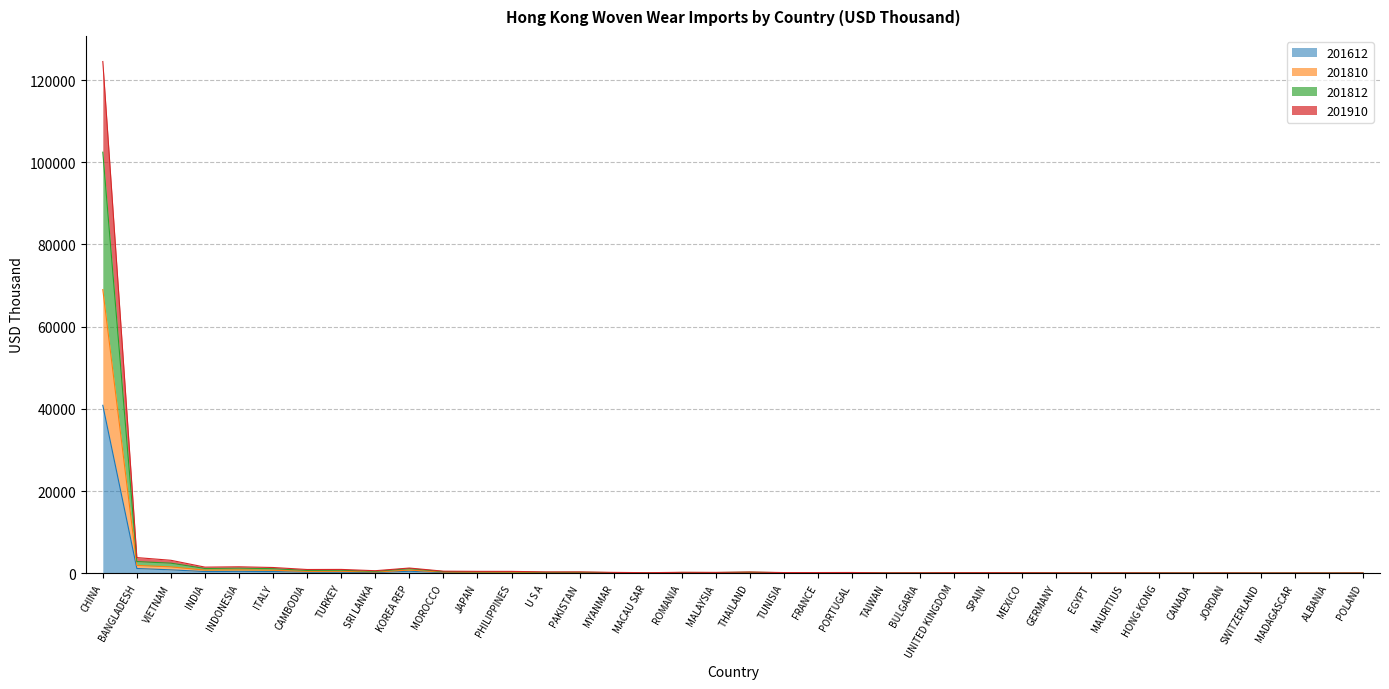

What is the highest value of the 201612 series?

40857.7